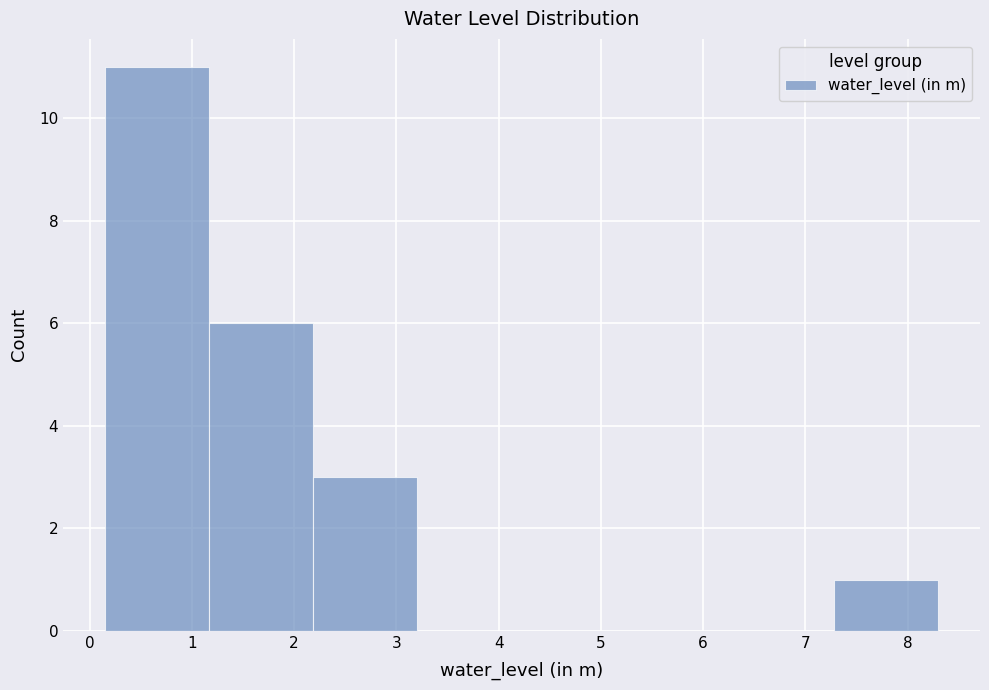

Reading left to right, transcribe this chart: for each bar, give the range it covers on the x-axis and its height. Neither the bar edges nor the heights are printed on the chart, so give them approximately, as read against the axes.

0.2 to 1.2: 11
1.2 to 2.2: 6
2.2 to 3.2: 3
3.2 to 4.2: 0
4.2 to 5.2: 0
5.2 to 6.3: 0
6.3 to 7.3: 0
7.3 to 8.3: 1